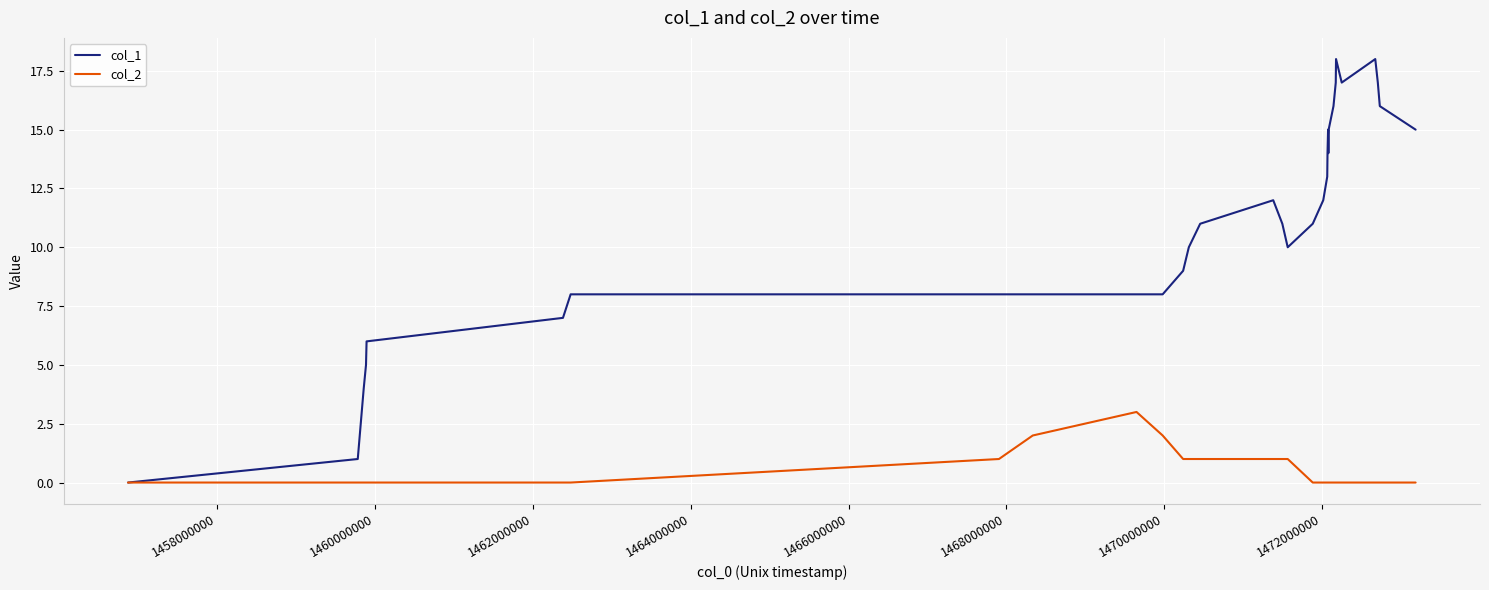

What is the sum of all col_1 values?

354